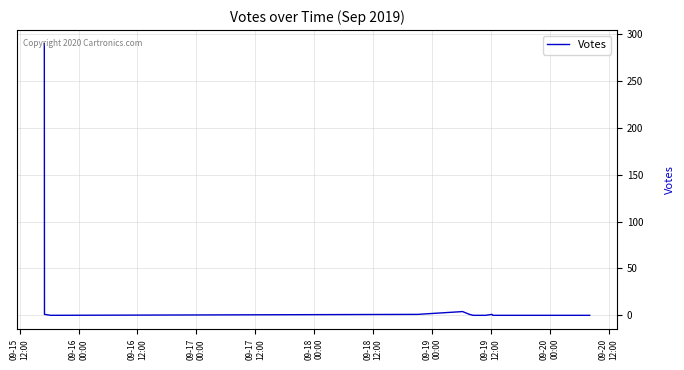

Does the chart display data point markers on the line(s)?

No